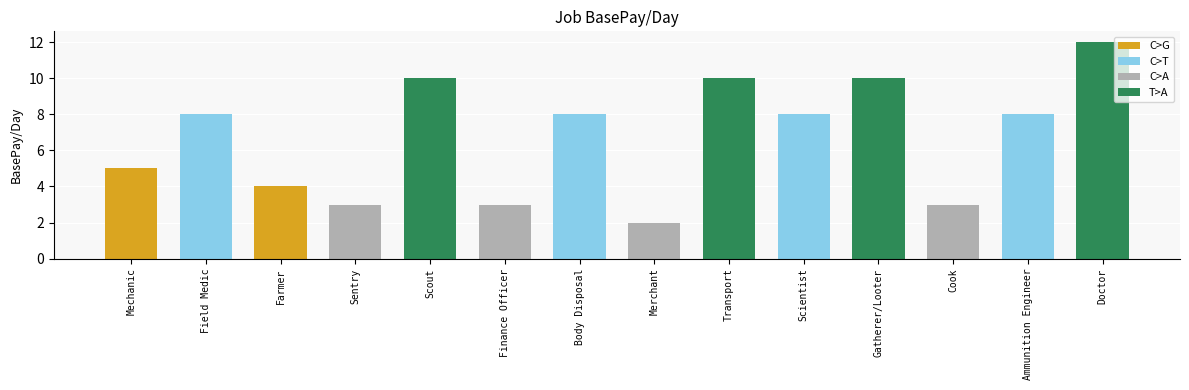

What is the smallest value displayed?

2